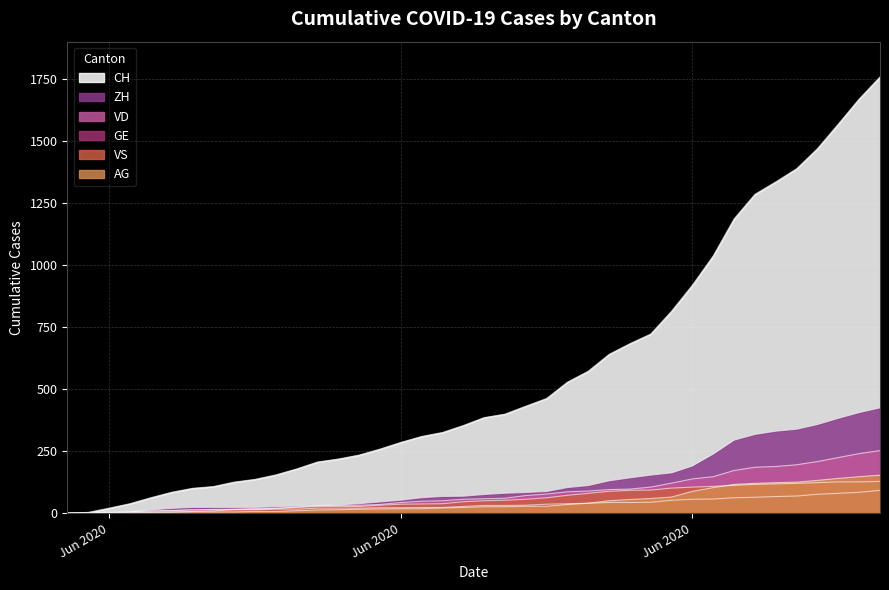

Read the ZH value at Jun 2020, to the nearest 5.

50